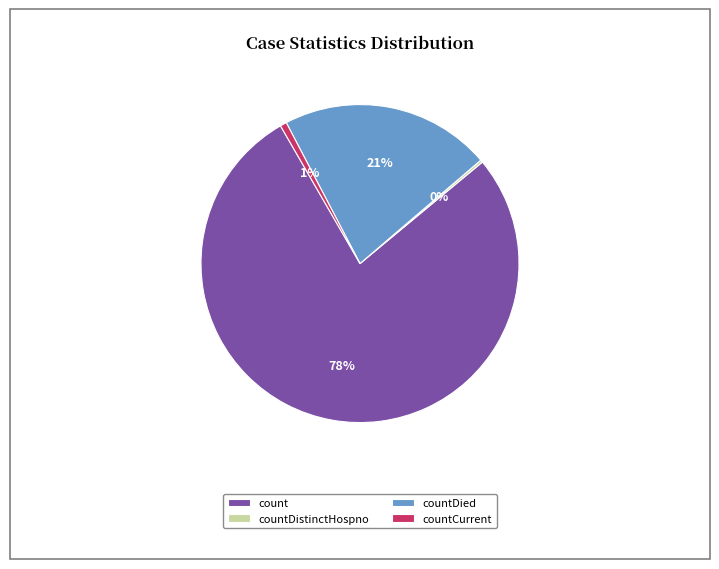

True or false: count accounts for 63% of the total.

False